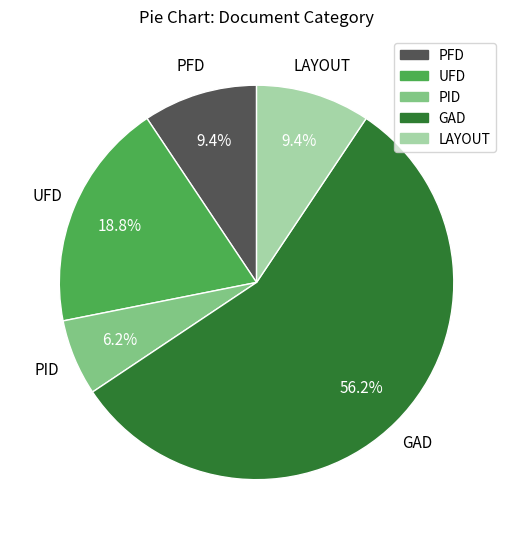

Which slice represents more than half of the pie?

GAD